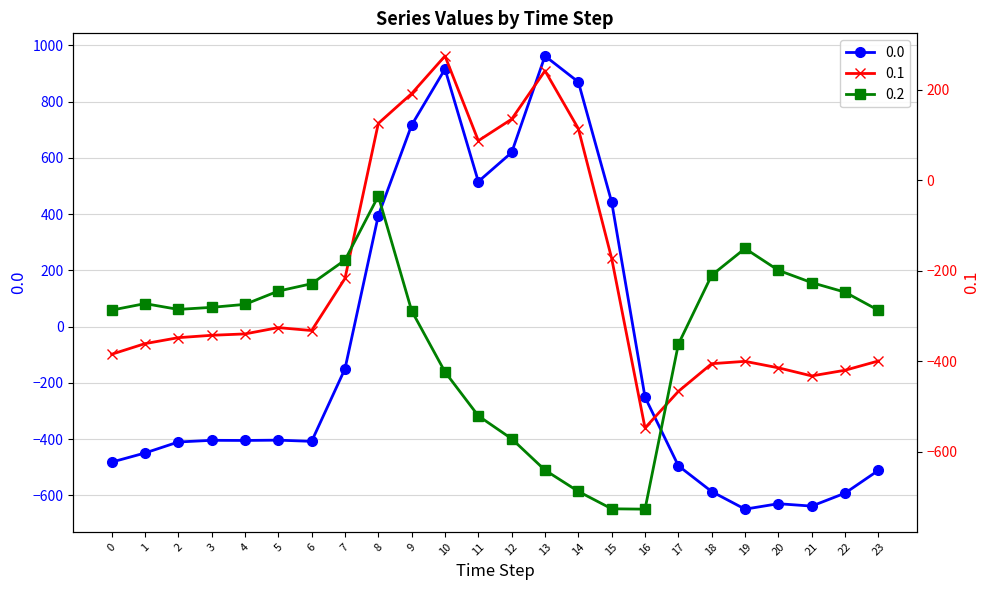

How many lines are shown in the chart?

3